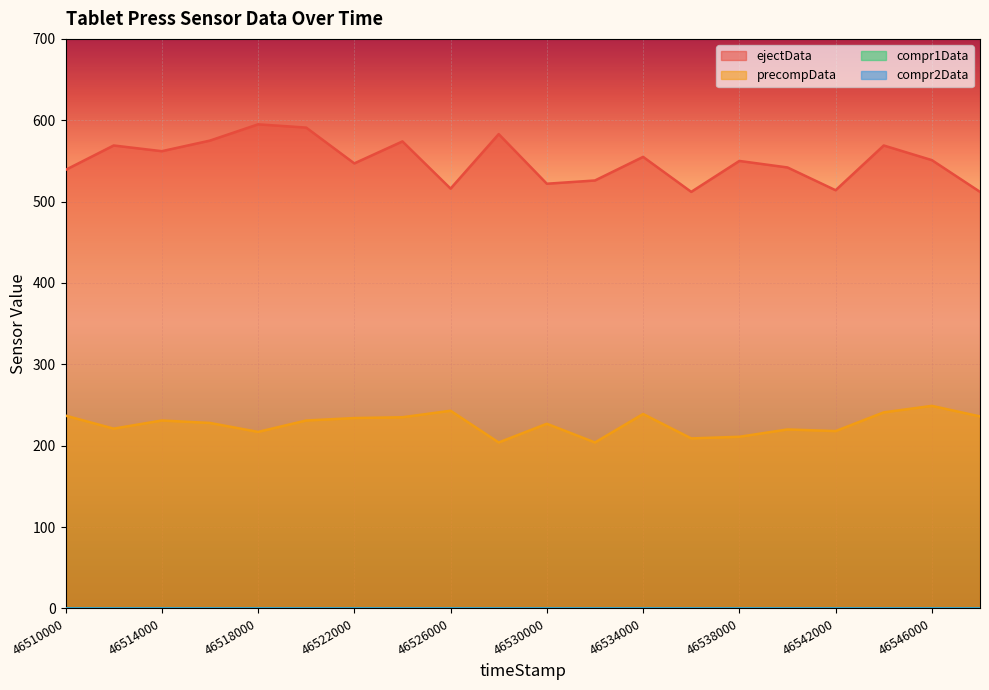

What is the sum of all precompData values?

4535